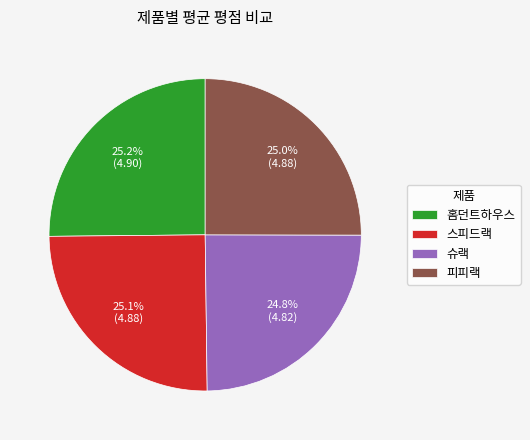

How many segments does this pie chart have?

4